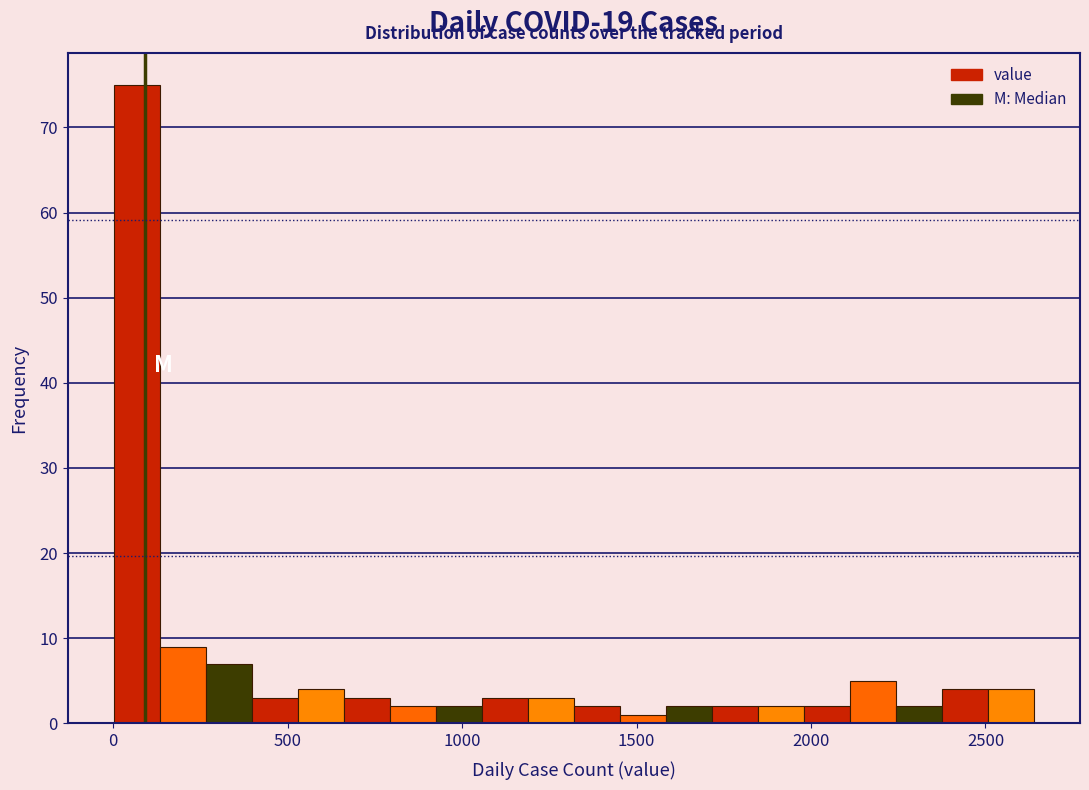

Around what value on the x-axis is the tallest bar? Give the approximate position of its centre, as read against the axis.

50